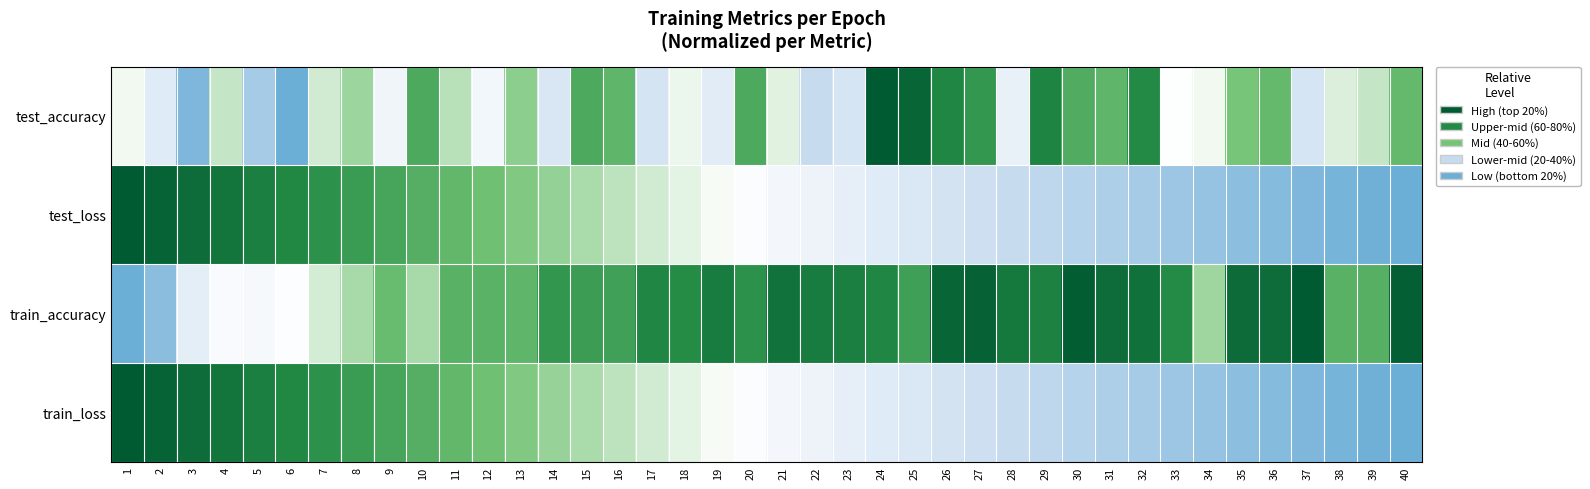

What is the total value across all series at 24?

2.4